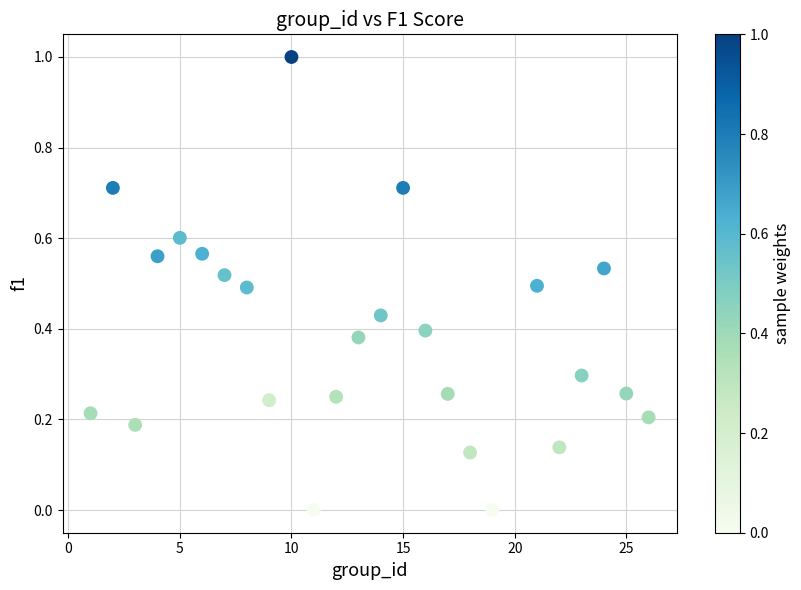

What is the range of X values (max minus min)?

25.0